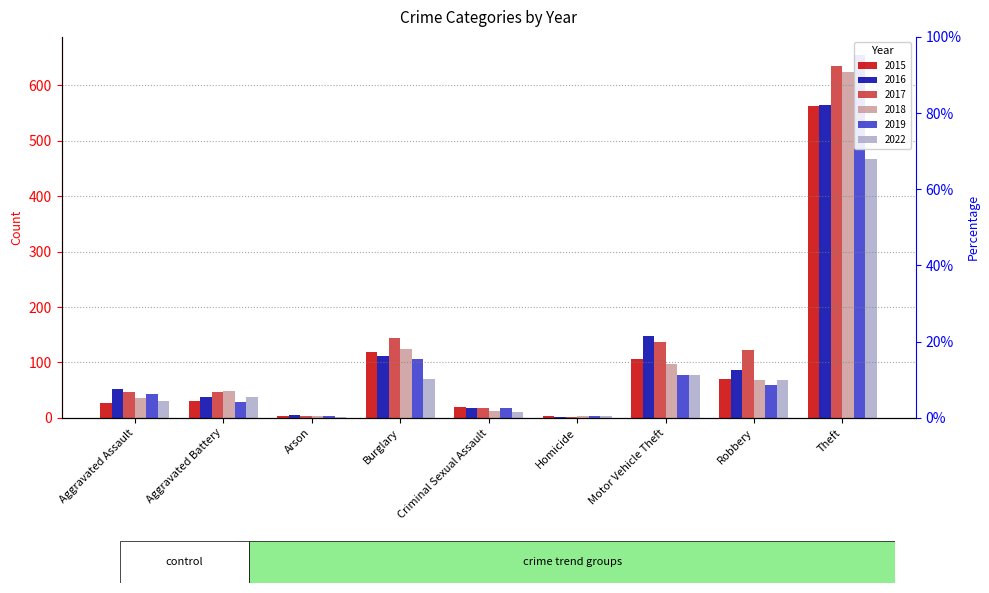

What is the spread (max minus min) of values at Aggravated Battery?

20